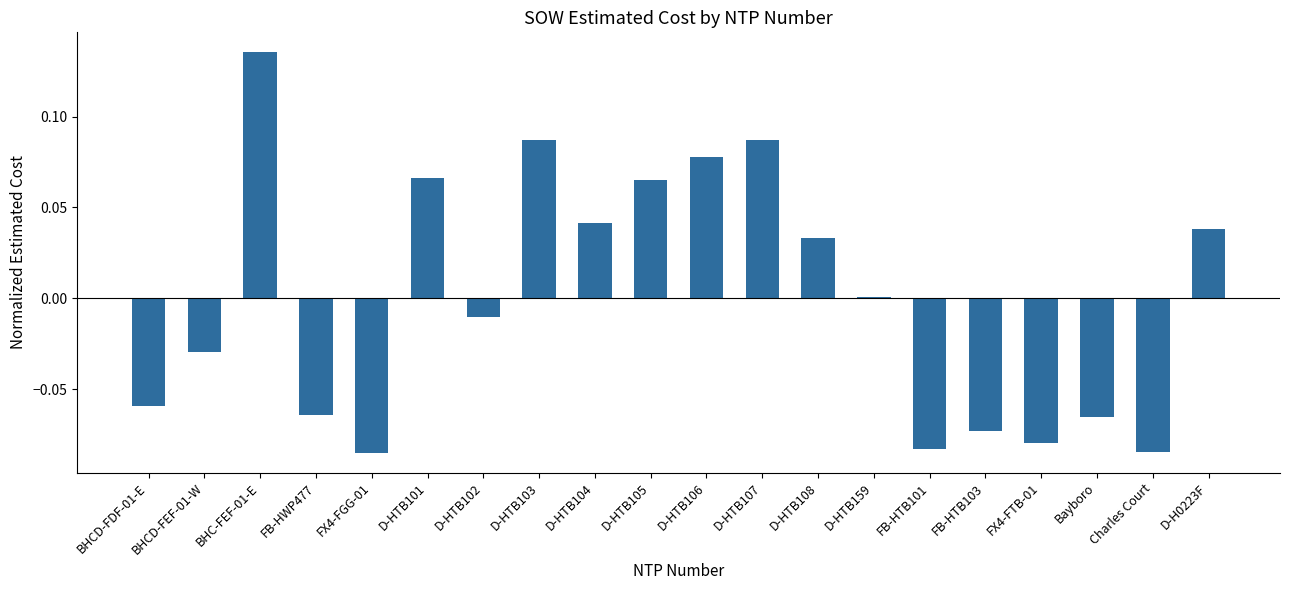

Does the chart contain stacked bars?

No